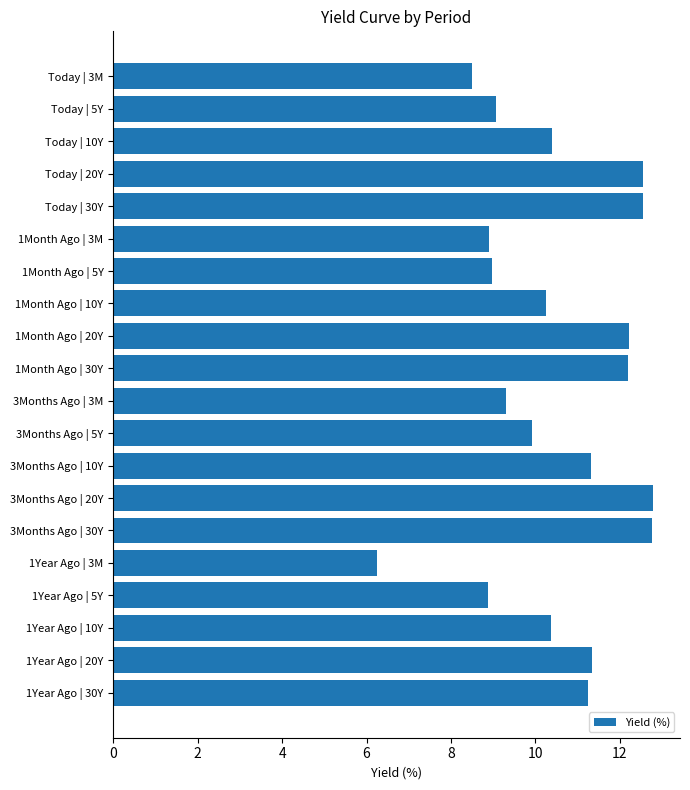

How many data points are less than 10?

8